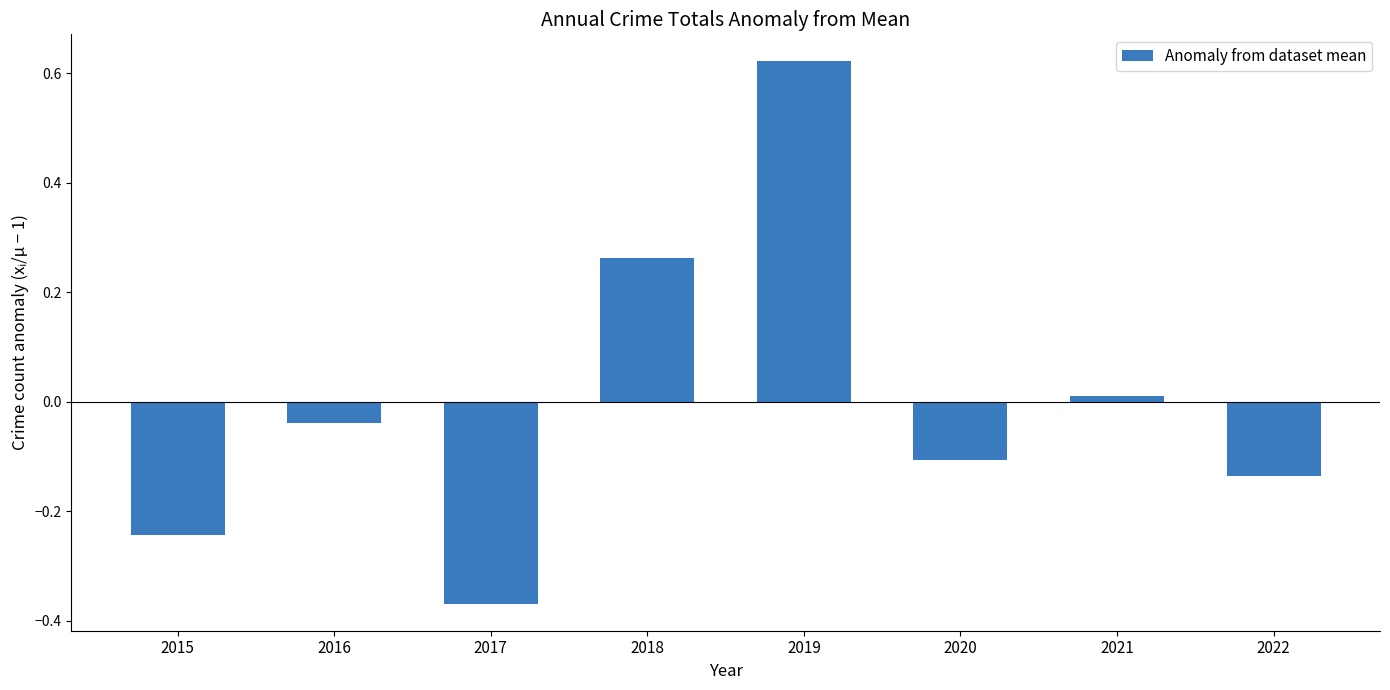

True or false: the data shows -0.2 at 2022.

False